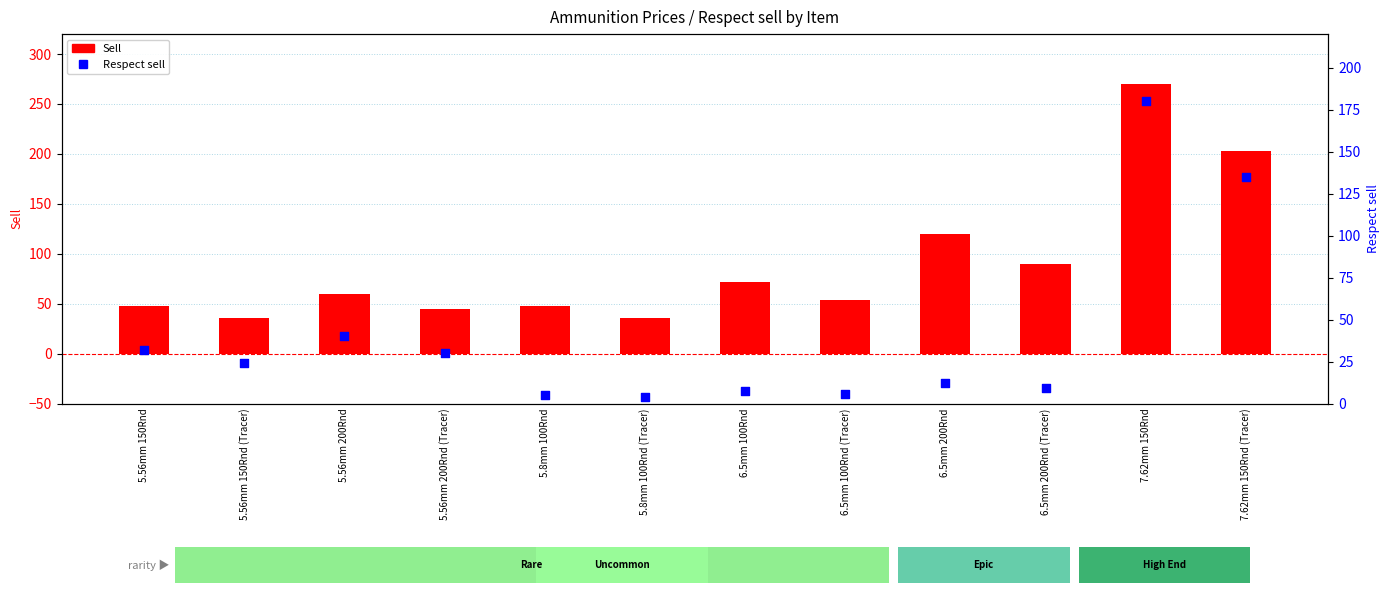

Is the value of Respect sell at 5.8mm 100Rnd (Tracer) greater than the value of Sell at 6.5mm 100Rnd (Tracer)?

No